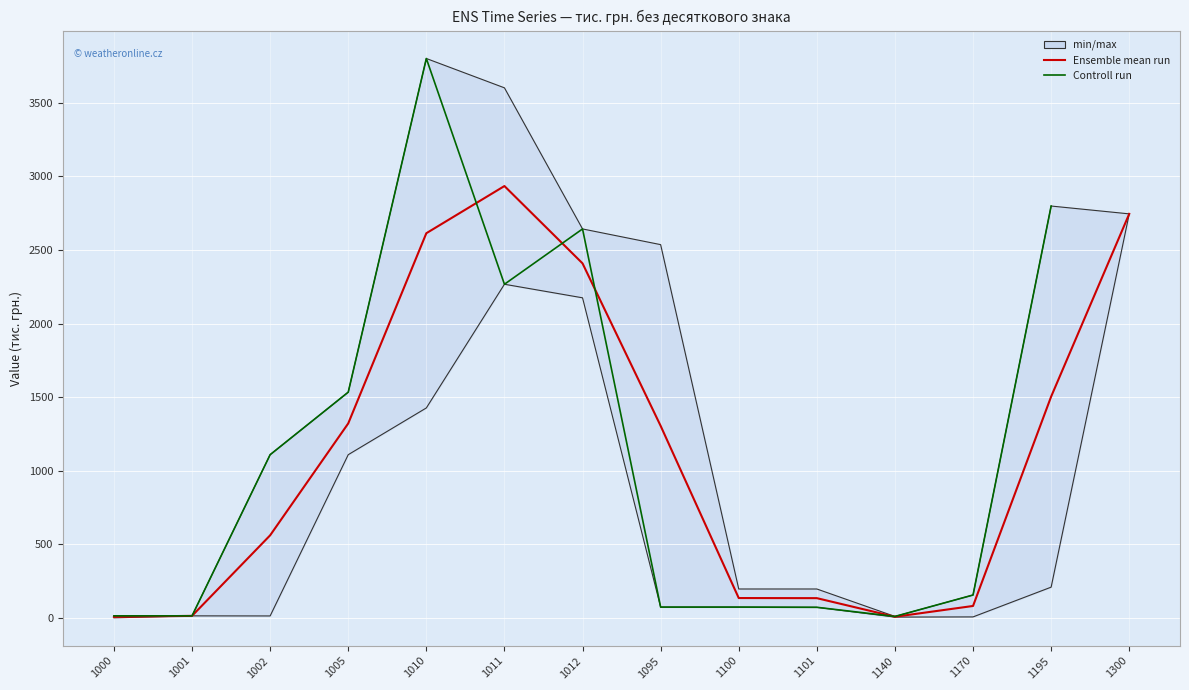

Rank the series by their maximum value, from lowest to highest.

Ensemble mean run, Controll run